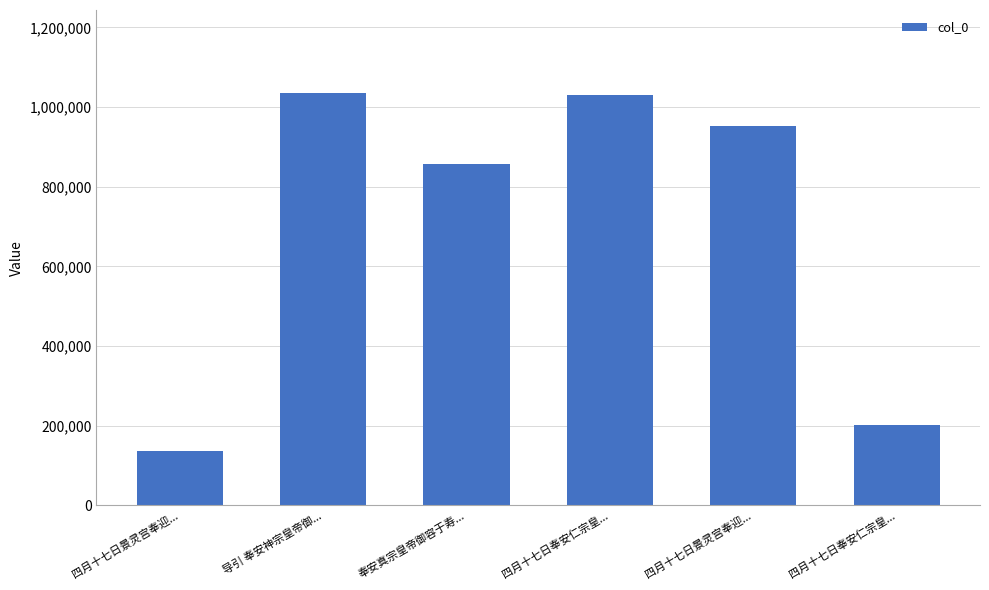

What is the difference between the maximum and second lowest values?

833333